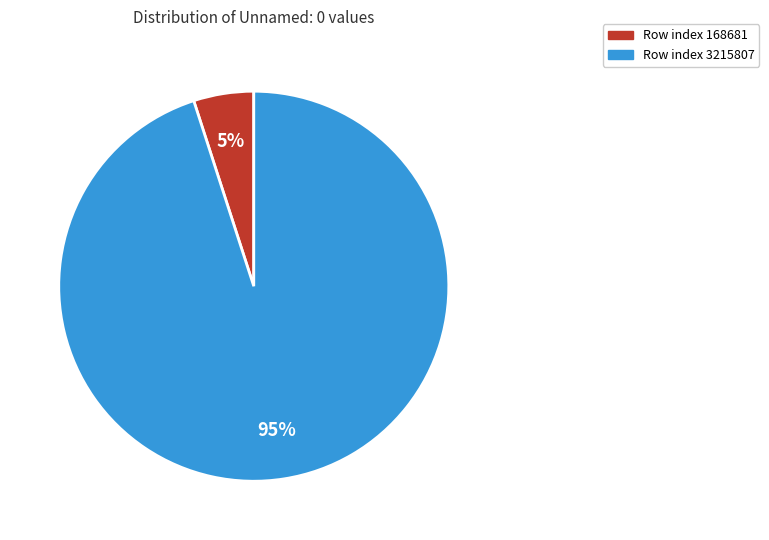

To the nearest percent, what is the difference between the largest and smallest slice percentages?

90%